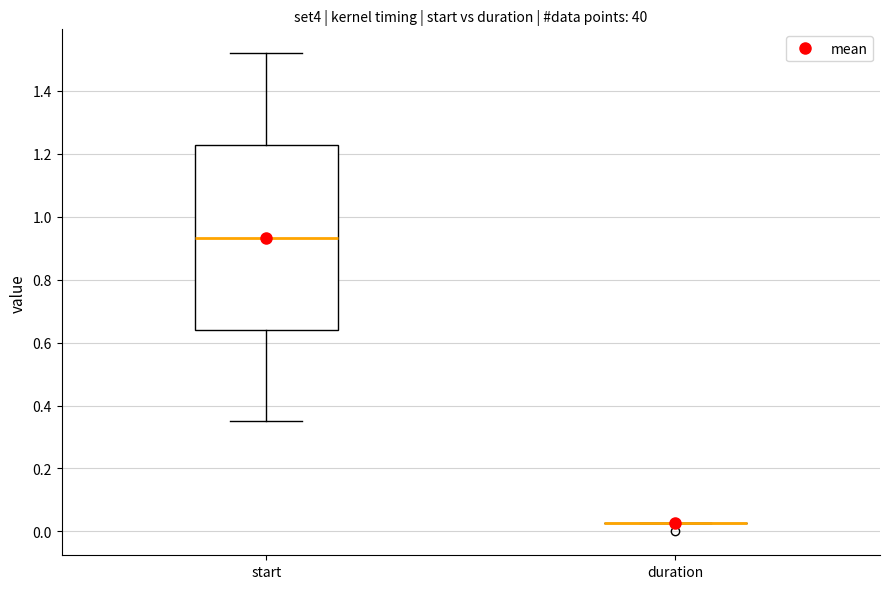

Which box is the tallest, from its lower edge to its upper edge?

start